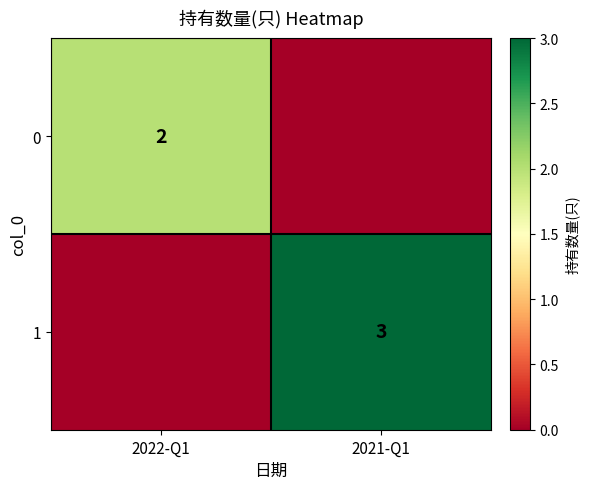

The value of 0 at 2022-Q1 is 1. True or false?

False